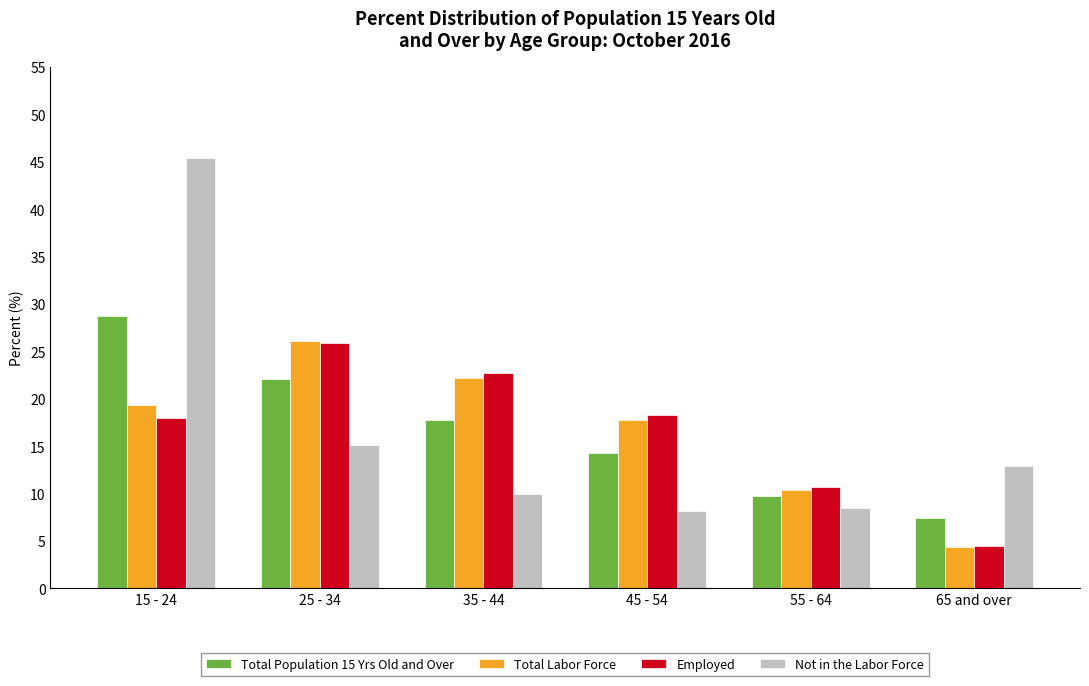

What are all the series names shown in the legend?

Total Population 15 Yrs Old and Over, Total Labor Force, Employed, Not in the Labor Force